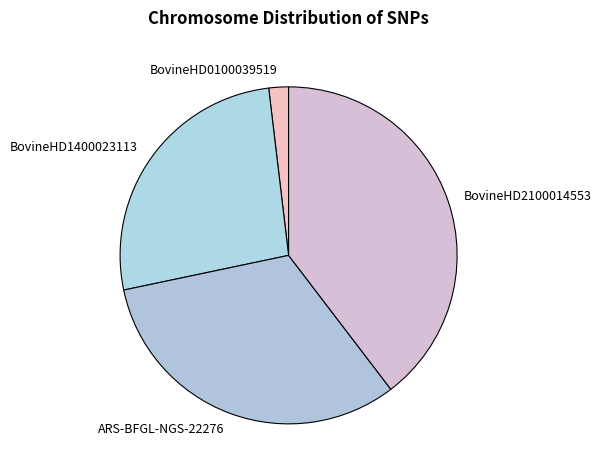

Combined, do BovineHD0100039519 and BovineHD2100014553 account for over 50%?

No